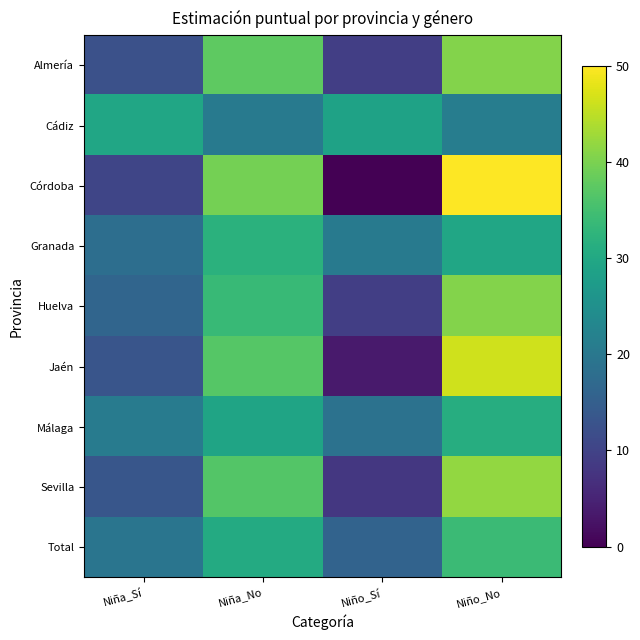

Count the number of data series in this chart.

9